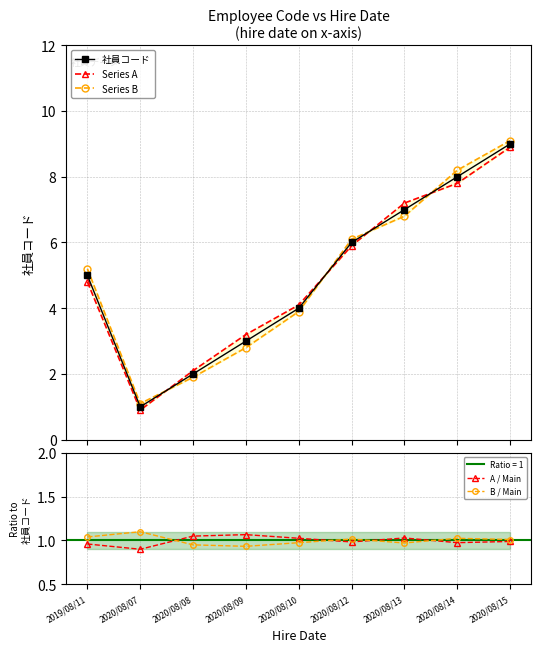

Where is B / Main nearest to the value 1?

2020/08/15